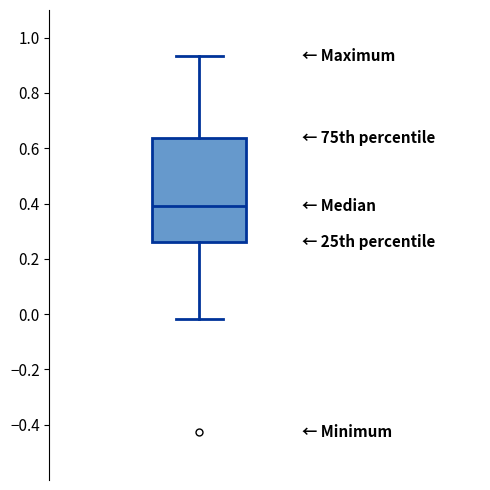

Read this box plot against the y-axis: the position of the median line, the range covered by the box, and the ends of both whiskers. The values are not printed on the chart, so give them approximately, as read against the axis.

median 0.40, box 0.26 to 0.64, whiskers -0.02 to 0.94